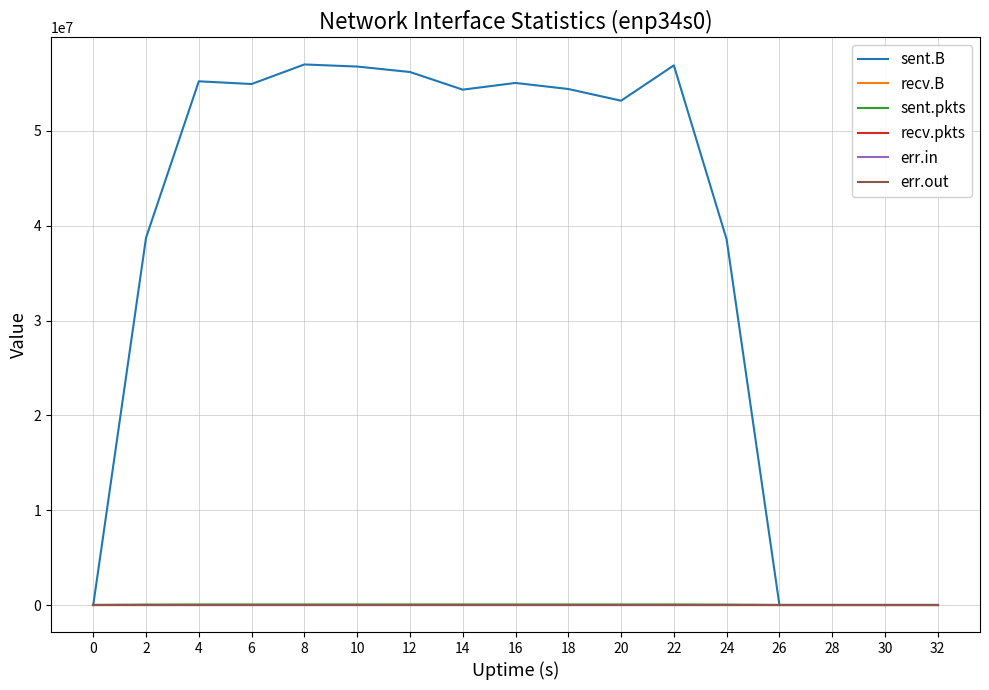

What is the value of the sent.B point at the 6th from the left?

56788570